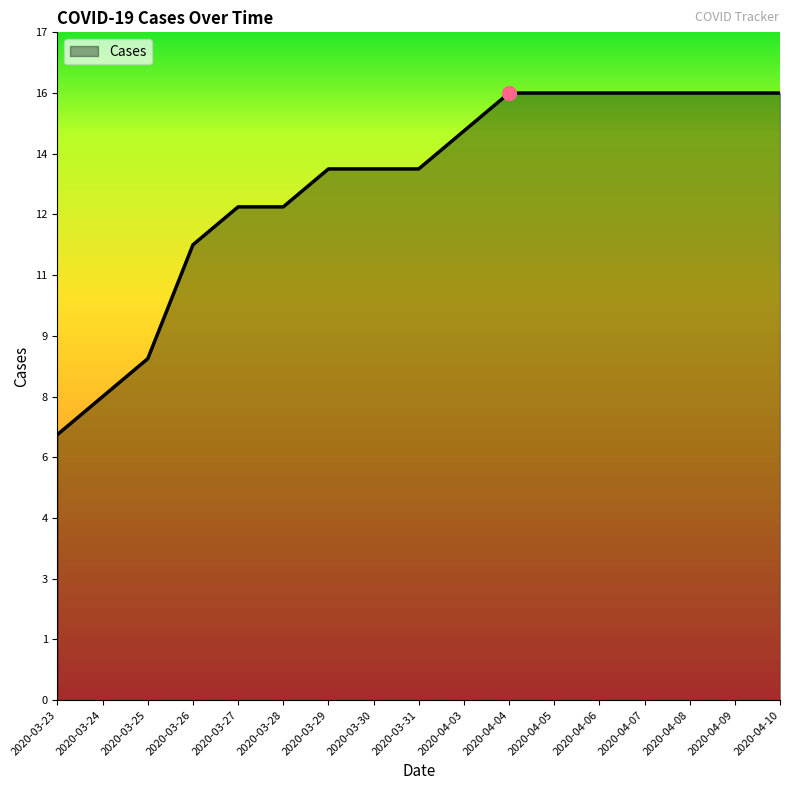

What is the label of the 8th point from the left?

2020-03-30